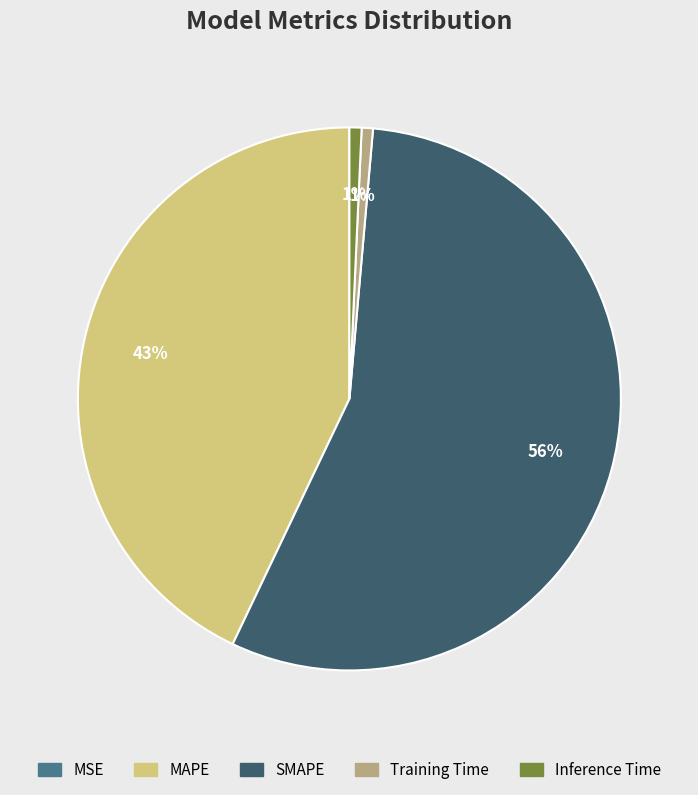

Which slice represents more than half of the pie?

SMAPE